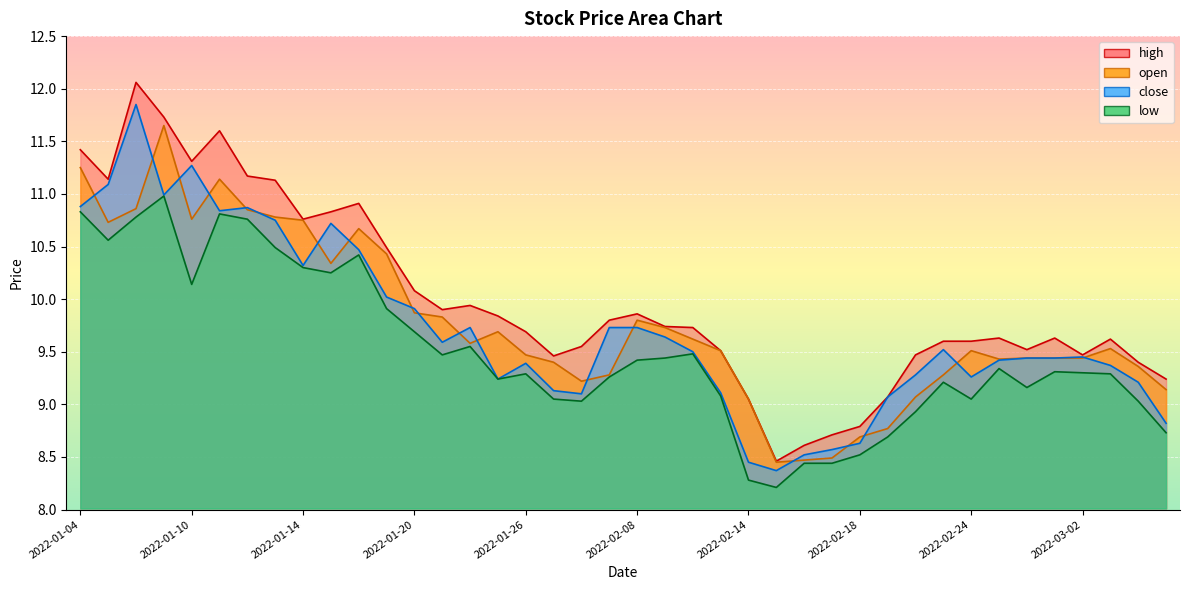

What is the label of the 11th point from the right?

2022-02-21